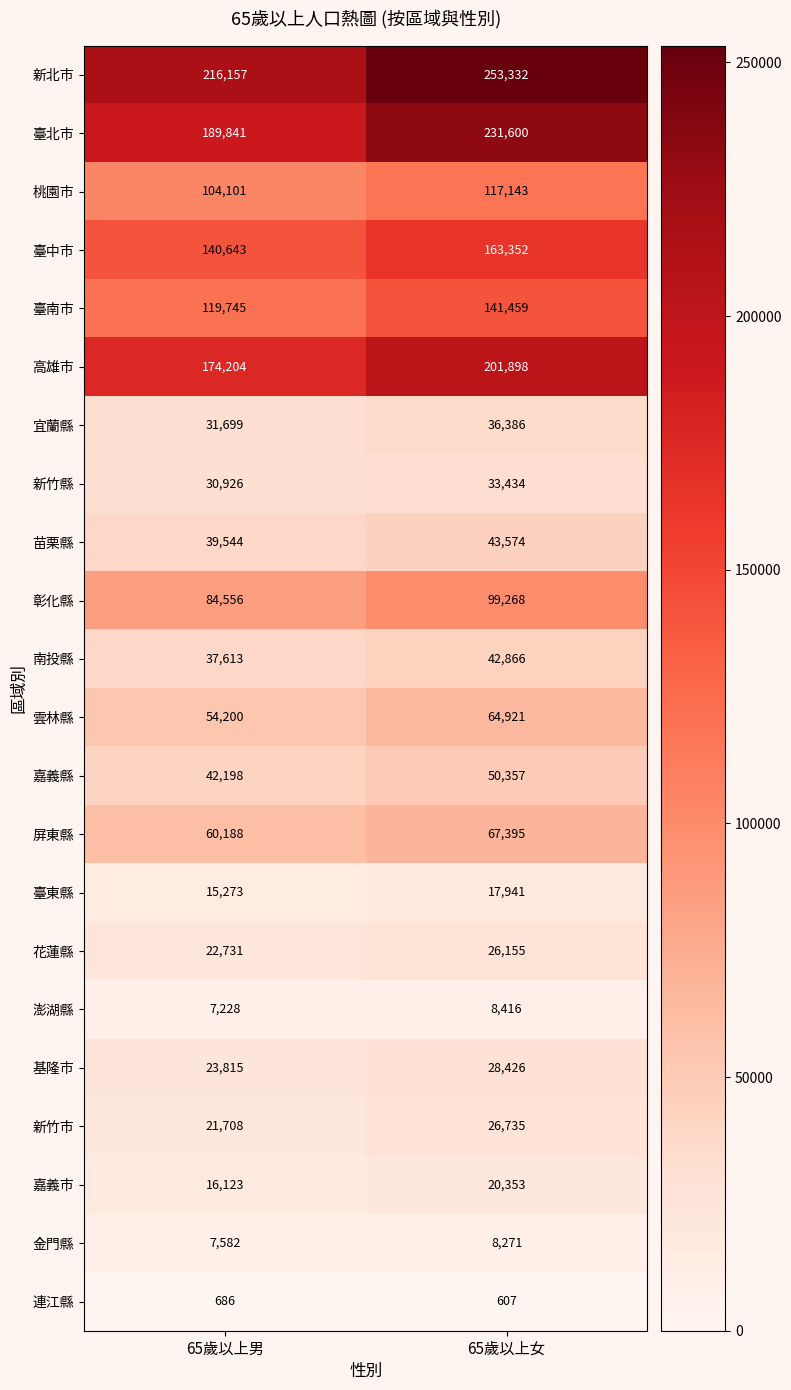

Is it true that 彰化縣 equals 84556 at 65歲以上男?

True